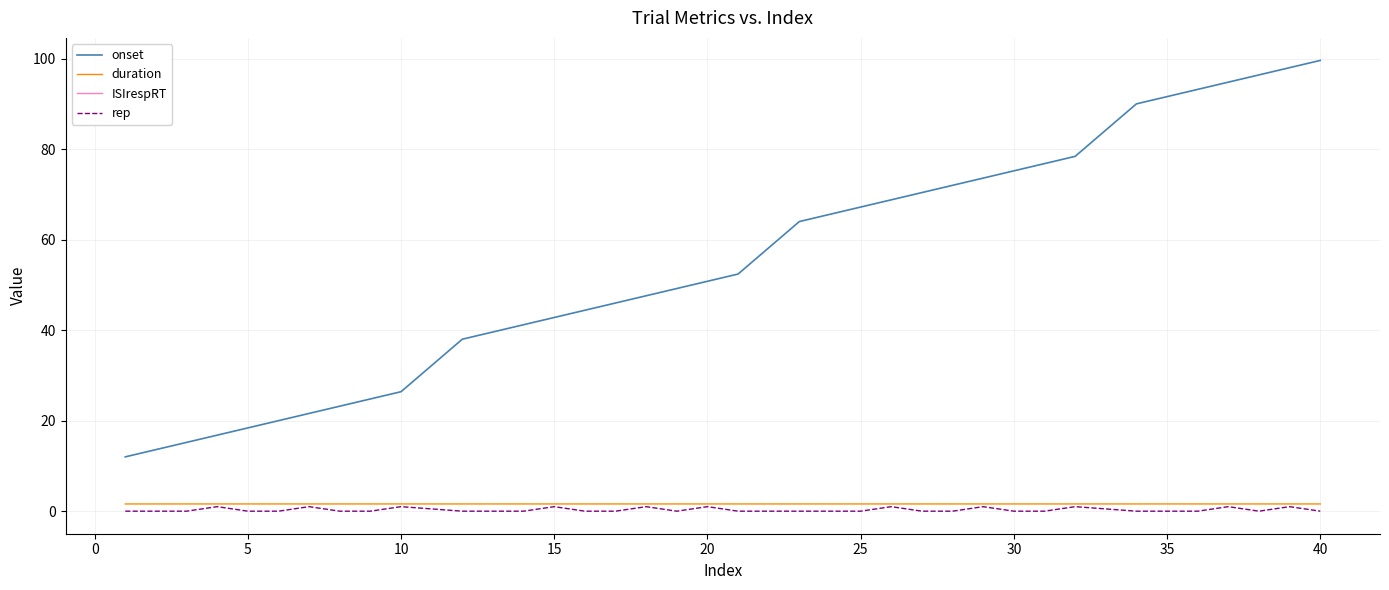

True or false: duration and onset cross at least once.

False